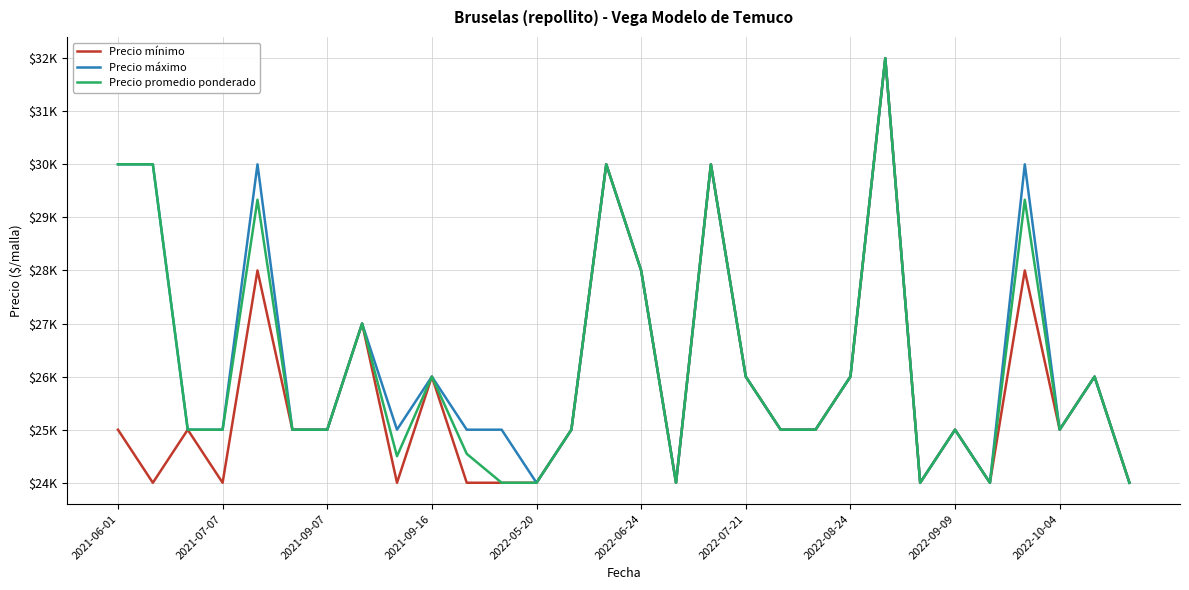

What is the difference between the maximum and minimum values in the Precio mínimo series?

8000